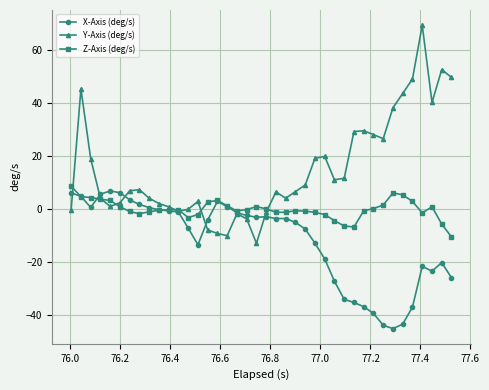

True or false: Y-Axis (deg/s) has more than 2 points higher than both neighbors.

True